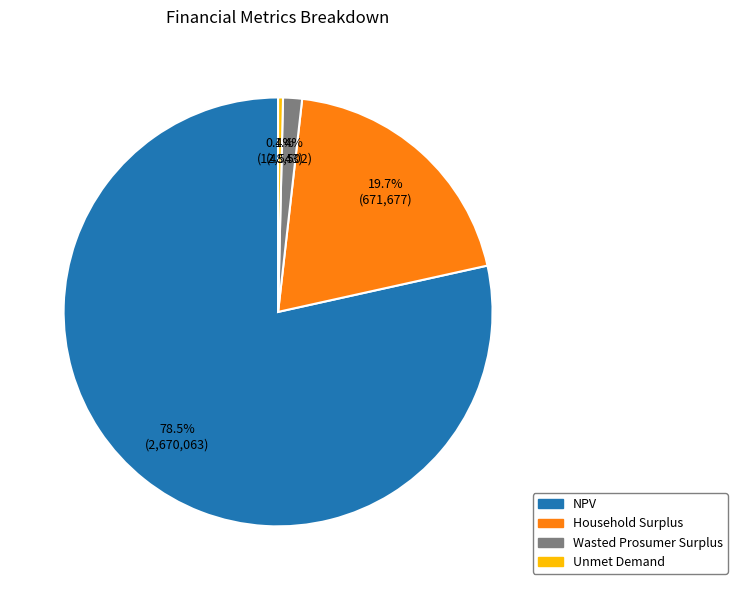

Which slice is the smallest?

Unmet Demand